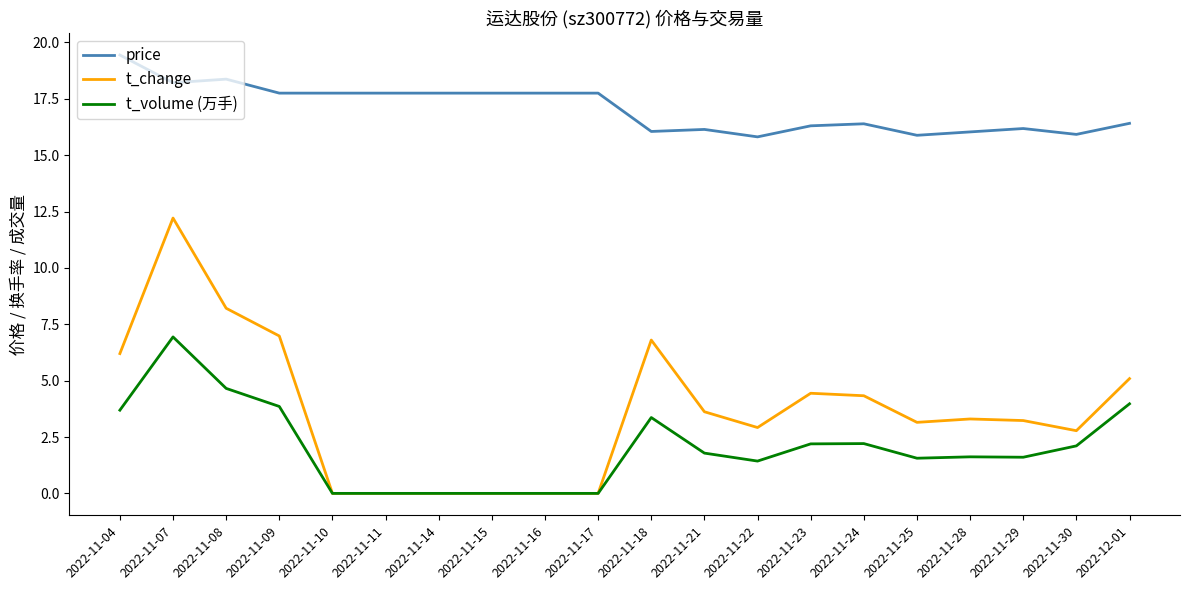

Is this an area chart (filled region under the line)?

No